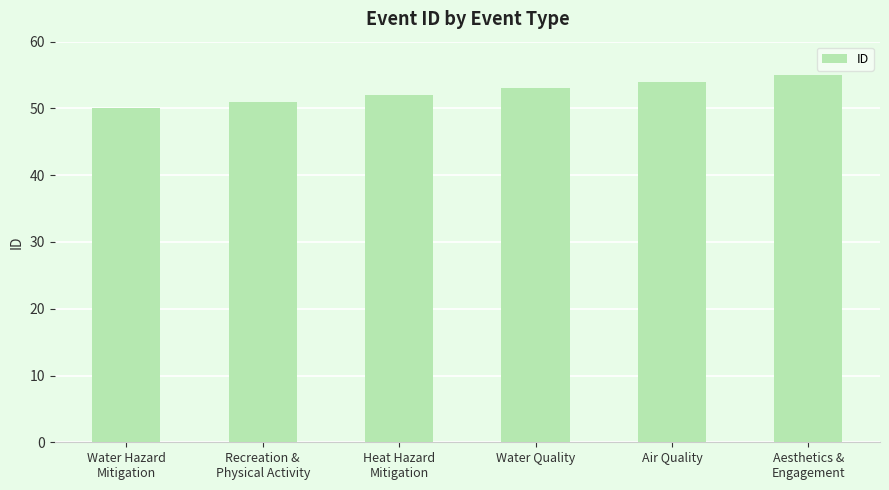

Which has a higher value, Recreation &
Physical Activity or Water Quality?

Water Quality